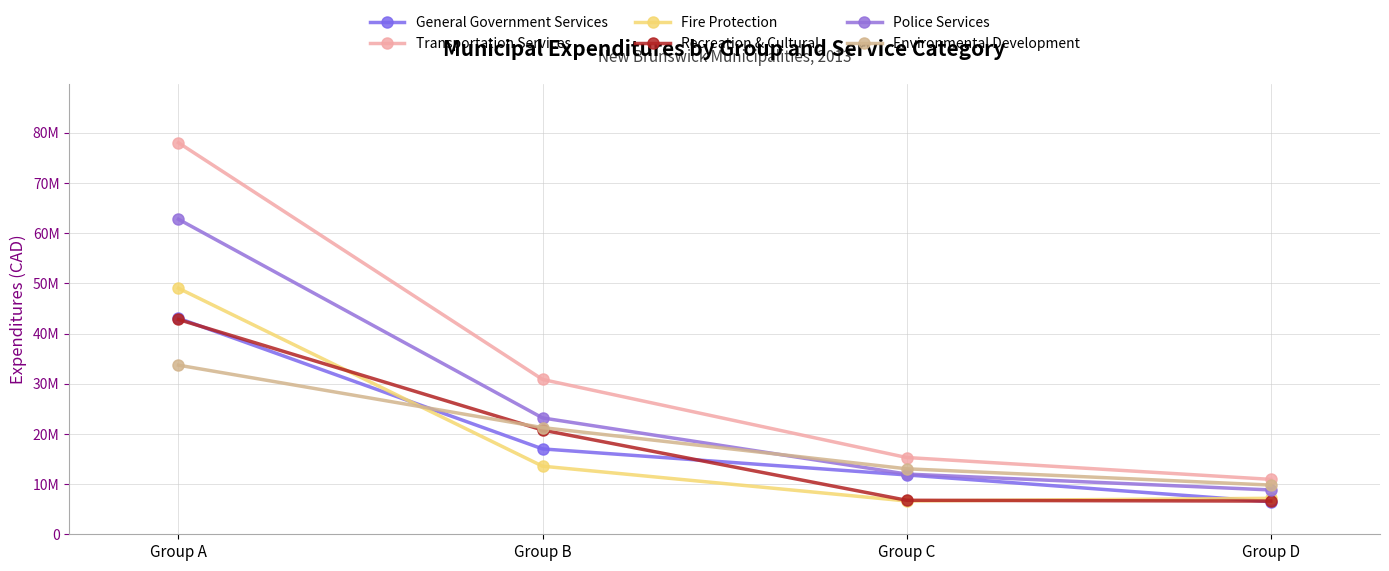

What is the difference between the maximum and minimum values in the Recreation & Cultural series?

36179591